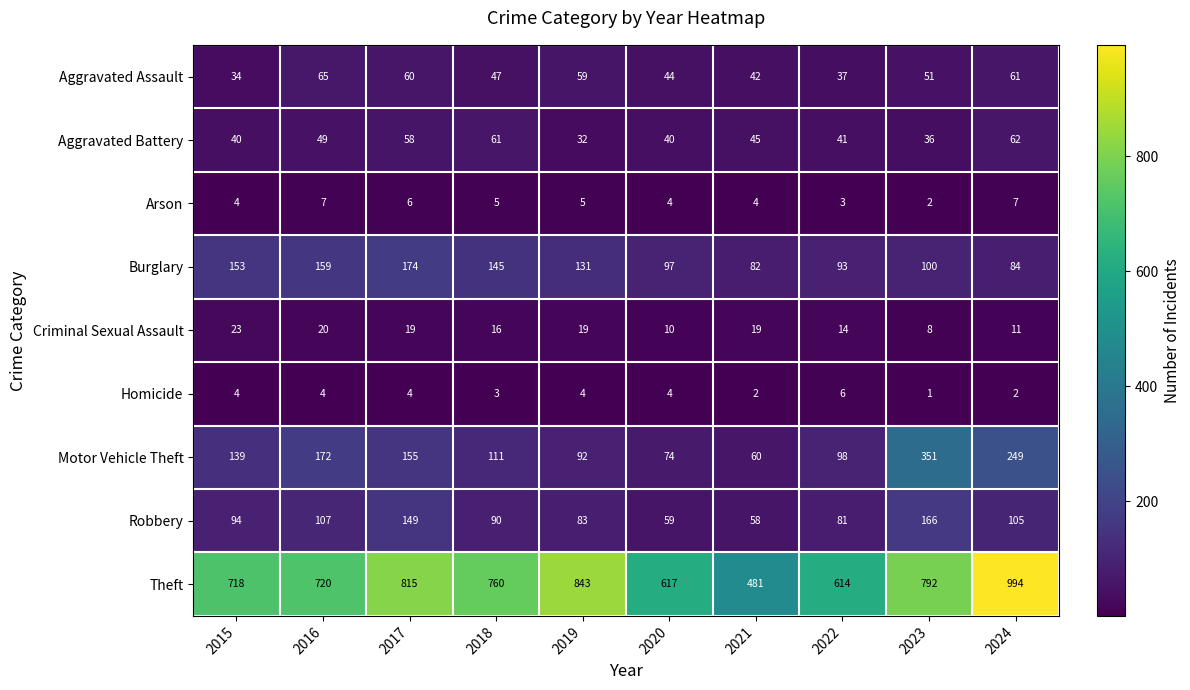

What is the sum of all Robbery values?

992